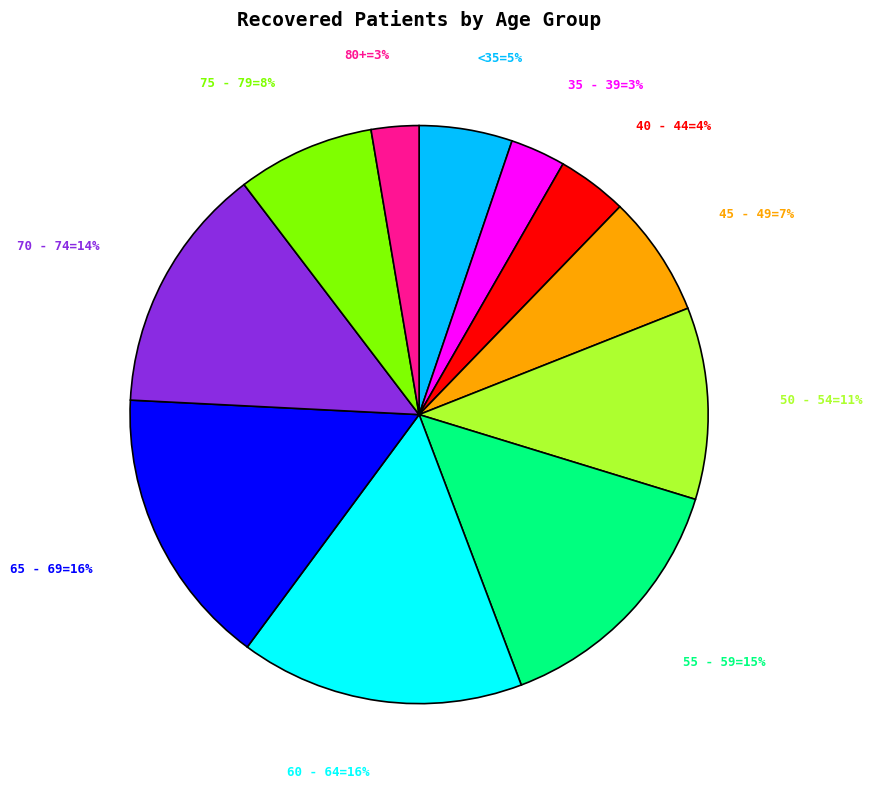

To the nearest percent, what is the average slice percentage?

9%